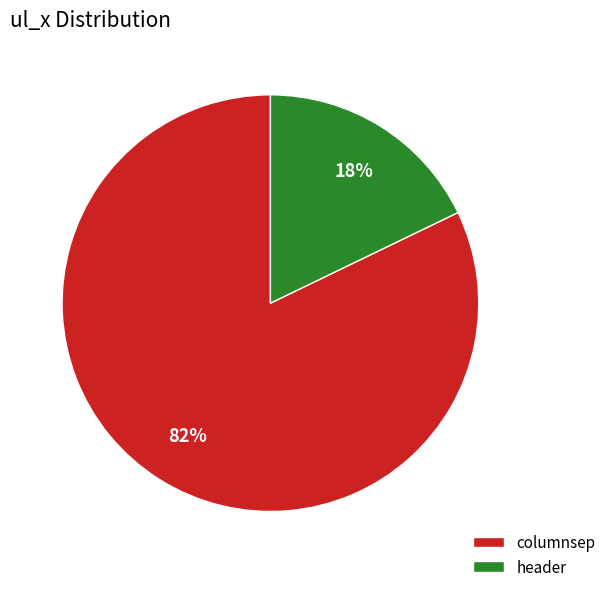

Do columnsep and header together represent more than half of the pie?

Yes